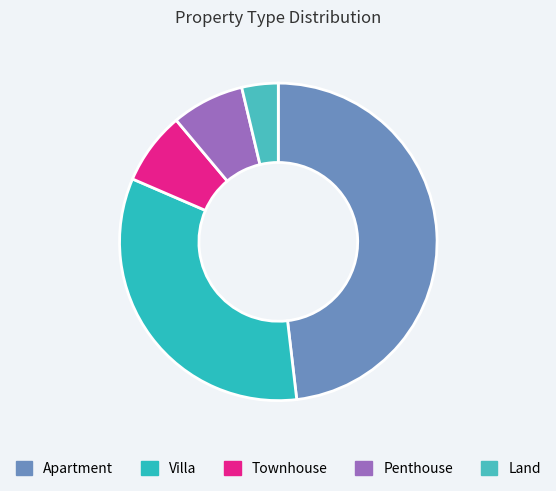

How many slices are in this pie chart?

5